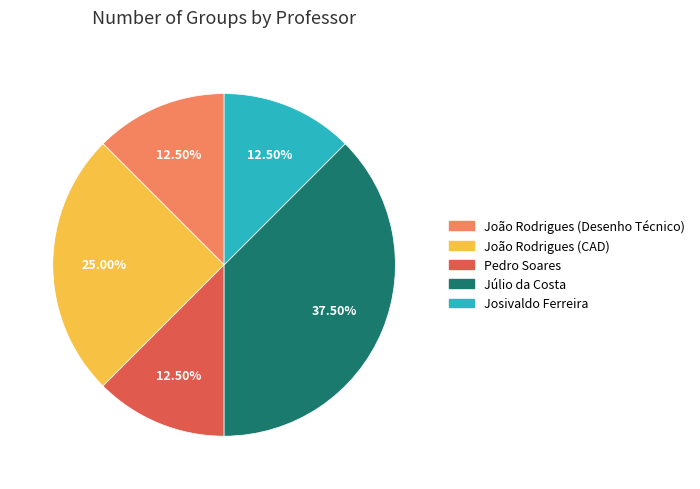

Approximately how many times larger is the value at Josivaldo Ferreira compared to Pedro Soares?

1.0